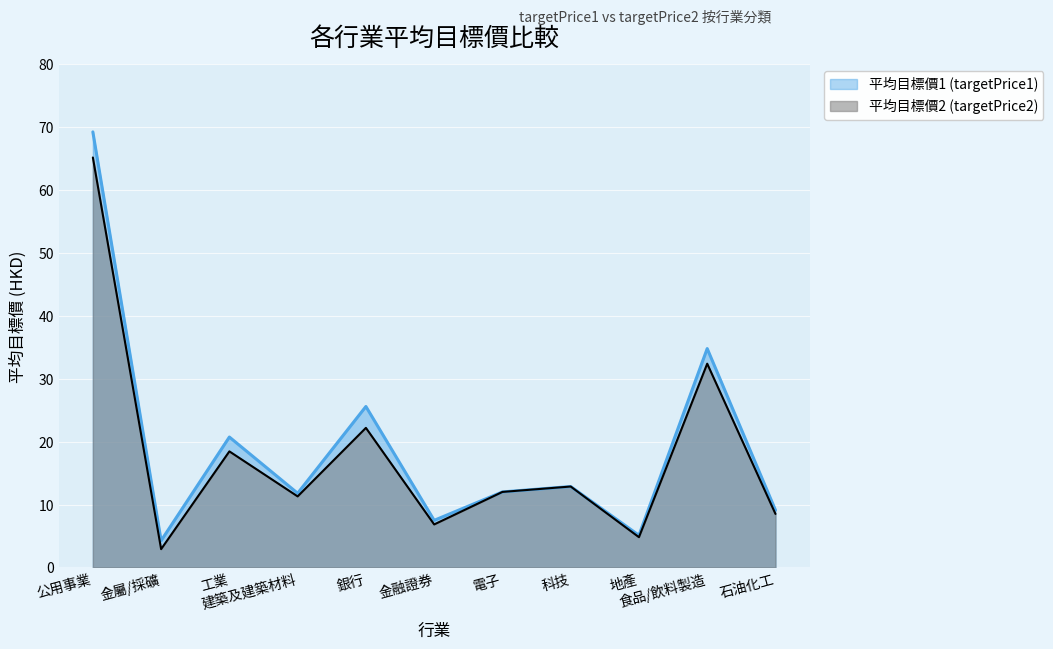

True or false: 平均目標價1 (targetPrice1) and 平均目標價2 (targetPrice2) cross at least once.

False